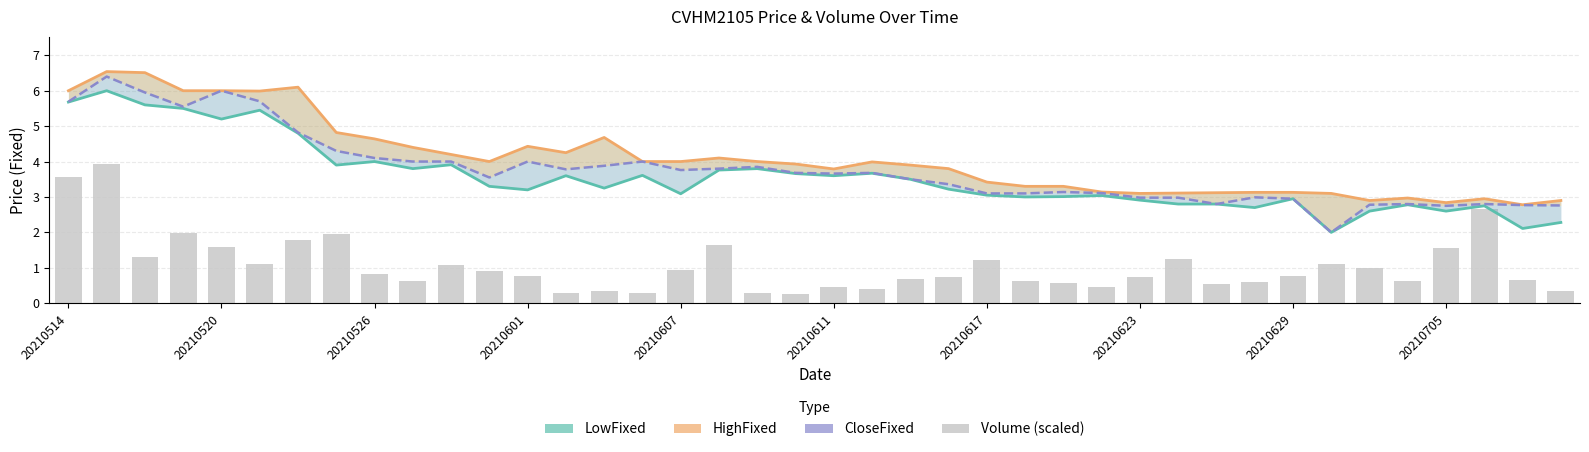

What is the approximate value of HighFixed at 39?

2.9